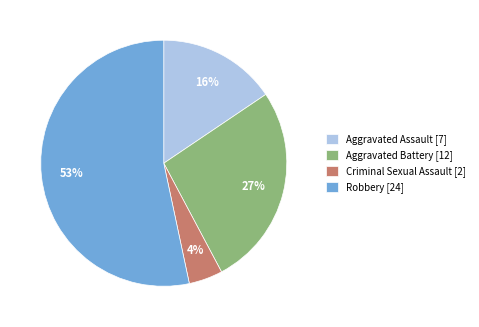

The Criminal Sexual Assault slice represents 4% of the pie. True or false?

True